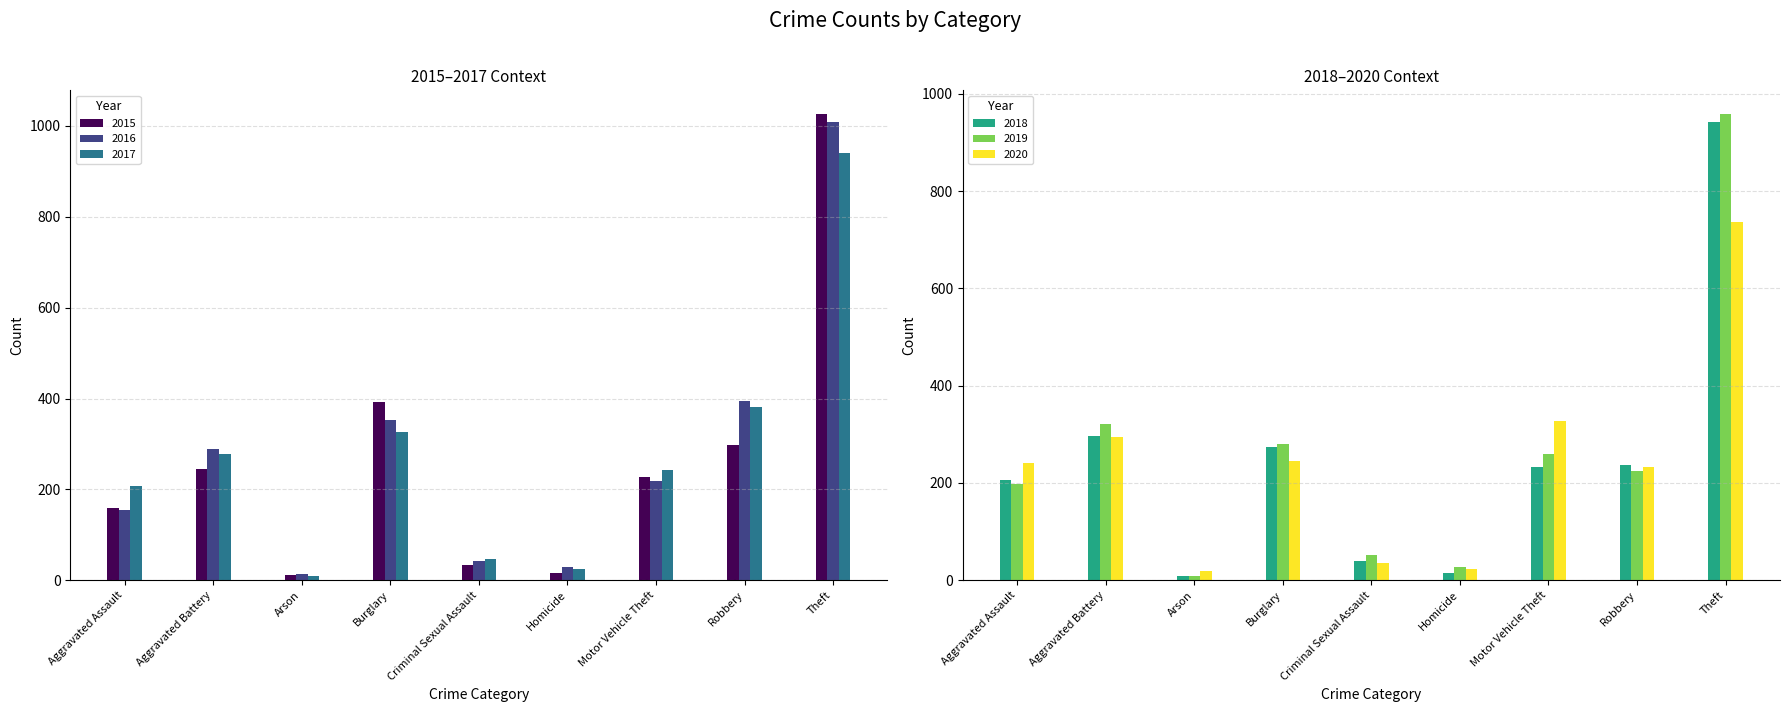

What is the value of the 2017 bar at the 9th from the left?

941